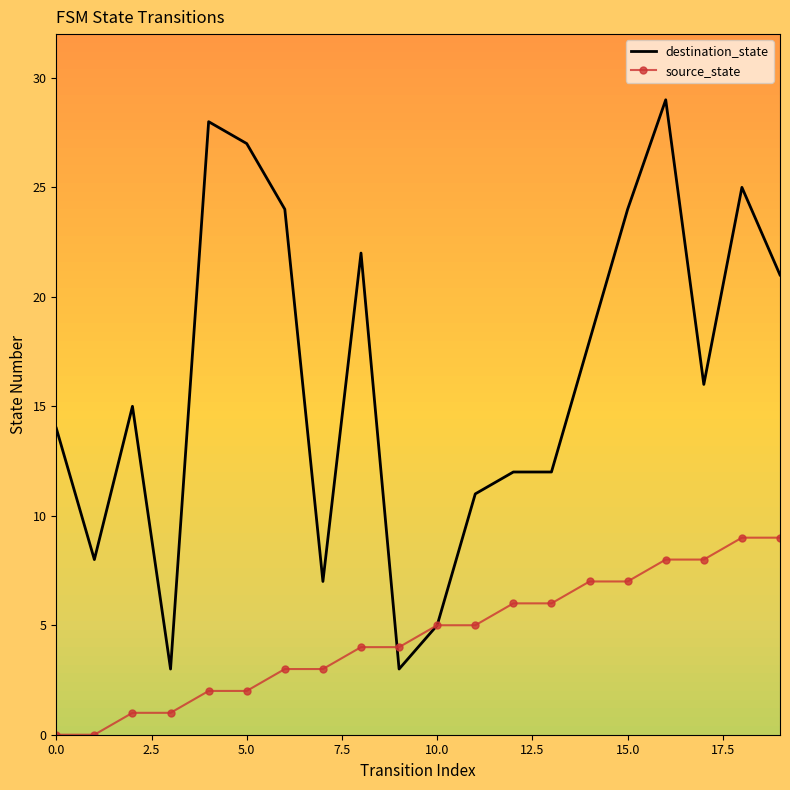

Rank the series by their maximum value, from lowest to highest.

source_state, destination_state